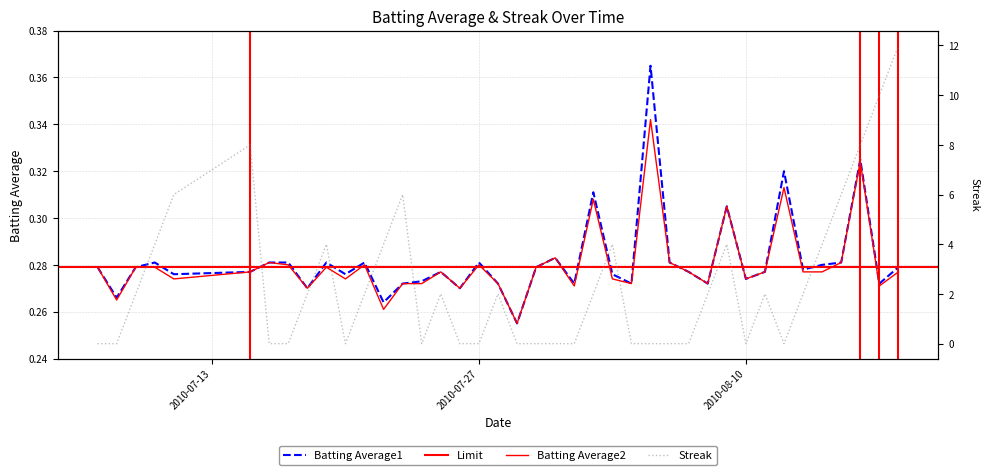

True or false: Batting Average2 has more than 0 interior local peaks.

True